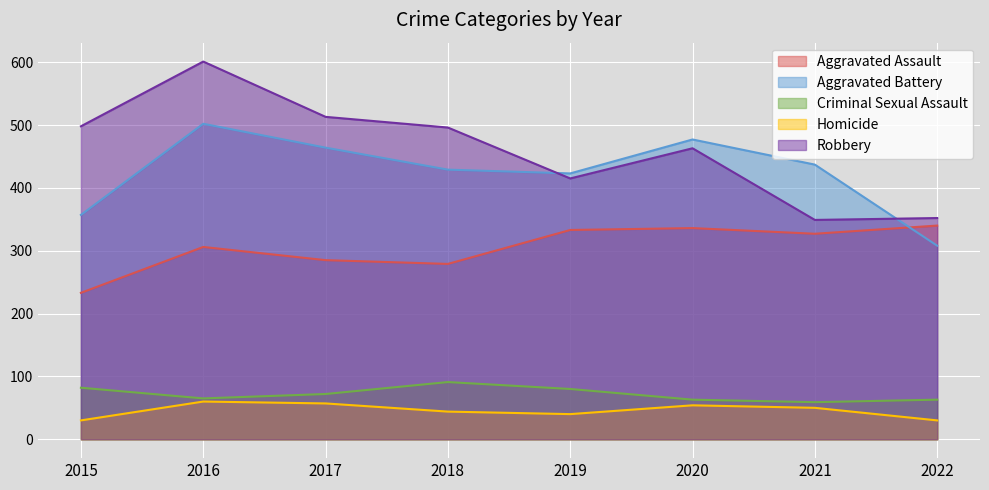

How many values in the Aggravated Battery series are below 437?

4